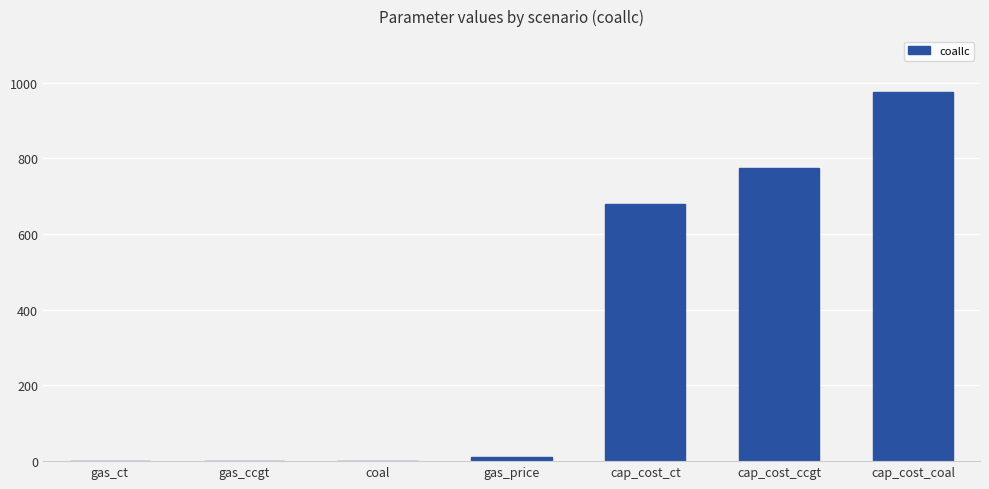

Where is the data nearest to the value 488?

cap_cost_ct